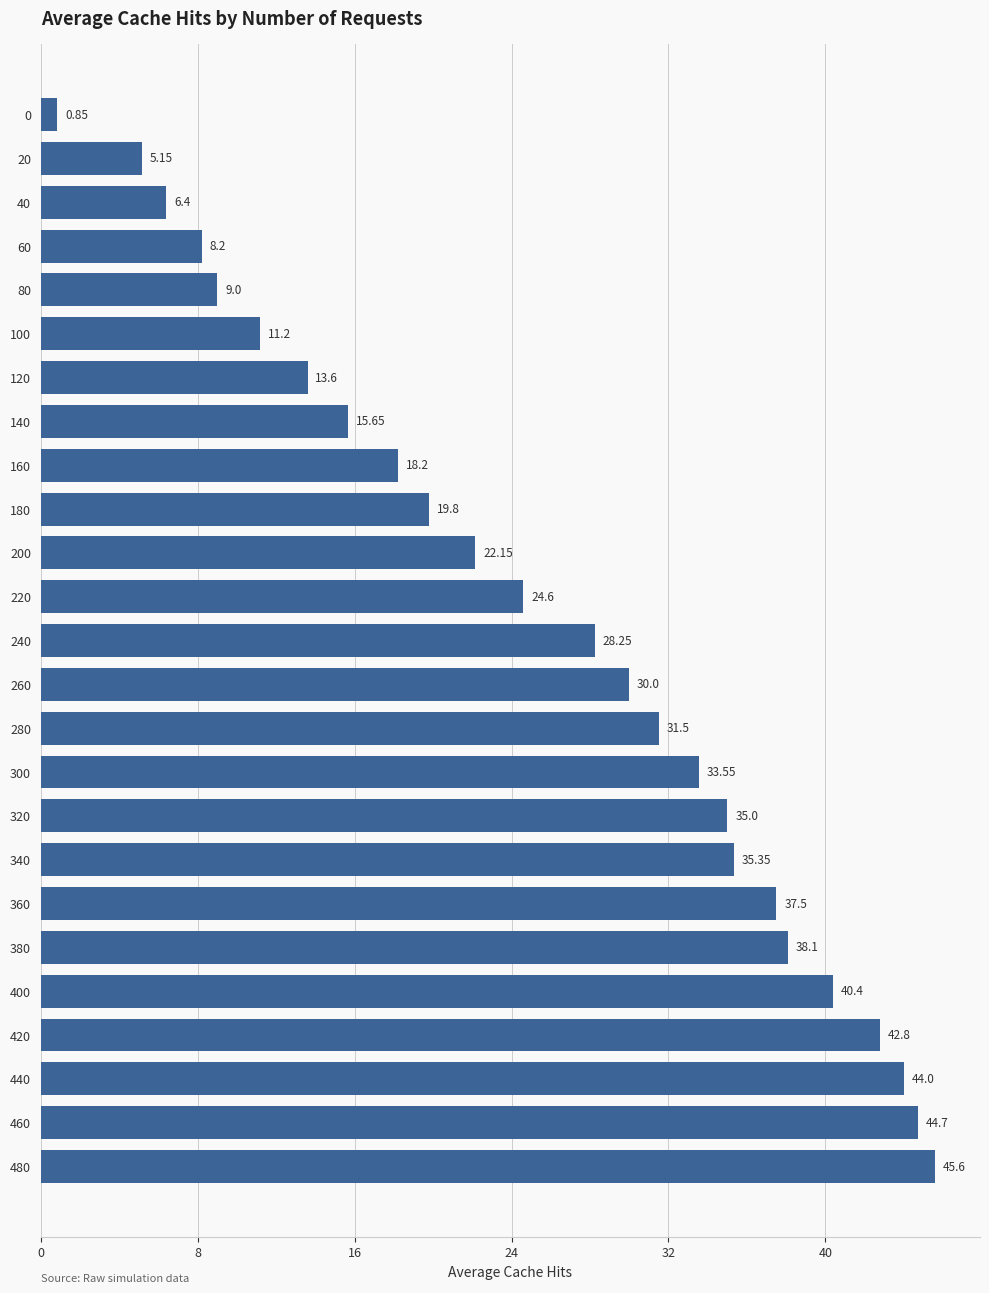

List the labels in order of value, smallest first.

0, 20, 40, 60, 80, 100, 120, 140, 160, 180, 200, 220, 240, 260, 280, 300, 320, 340, 360, 380, 400, 420, 440, 460, 480